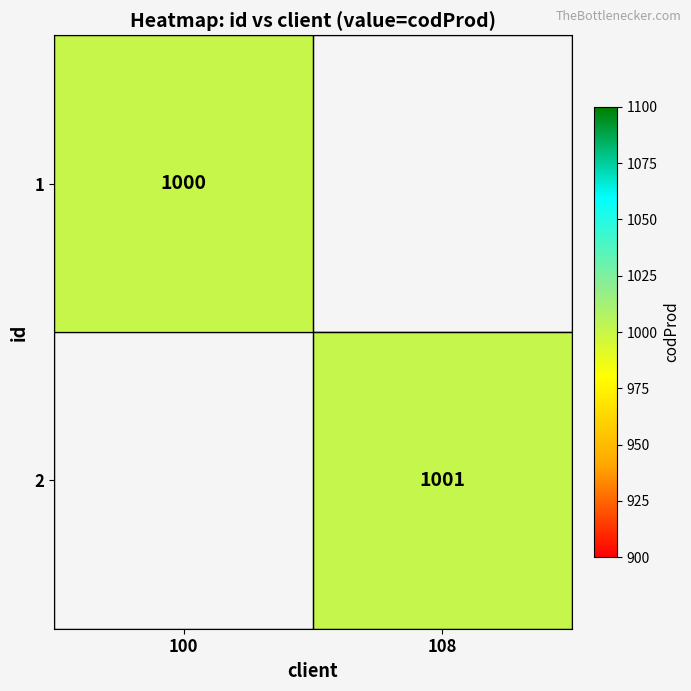

Is the value of 1 at 100 greater than the value of 2 at 108?

No